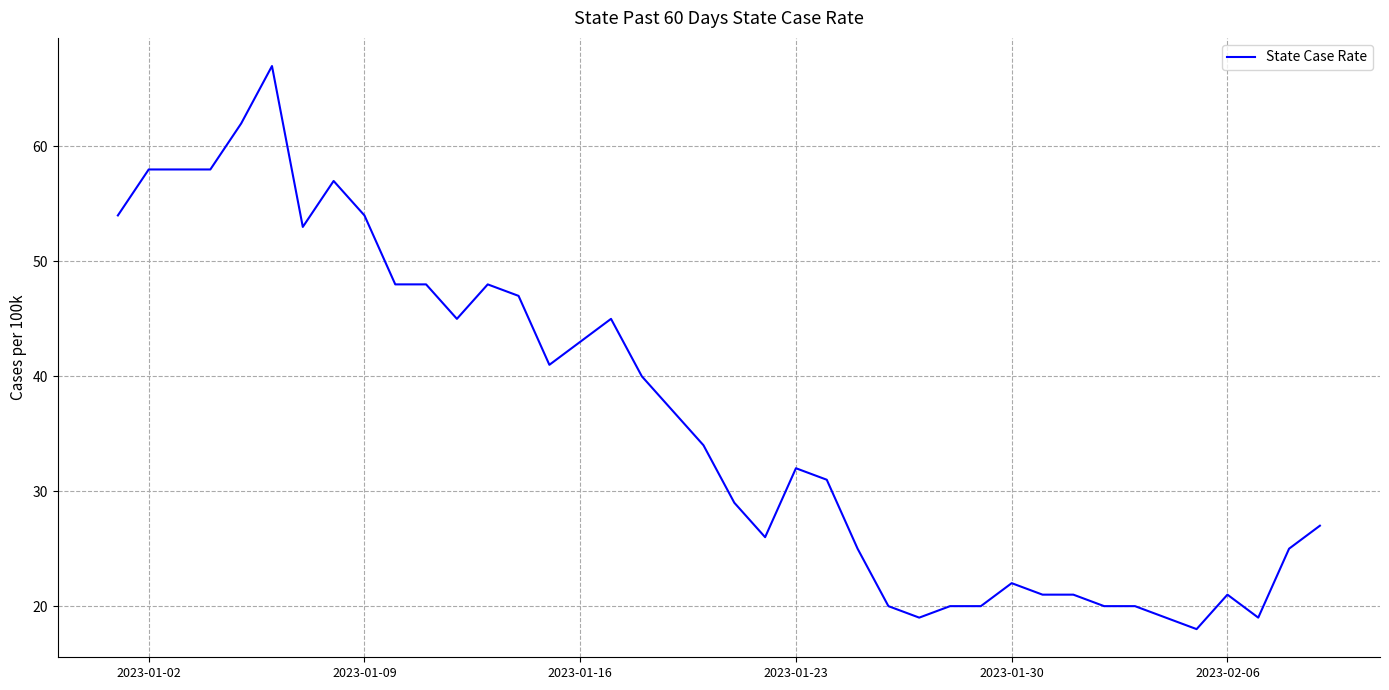

What is the difference between the maximum and minimum values?

49